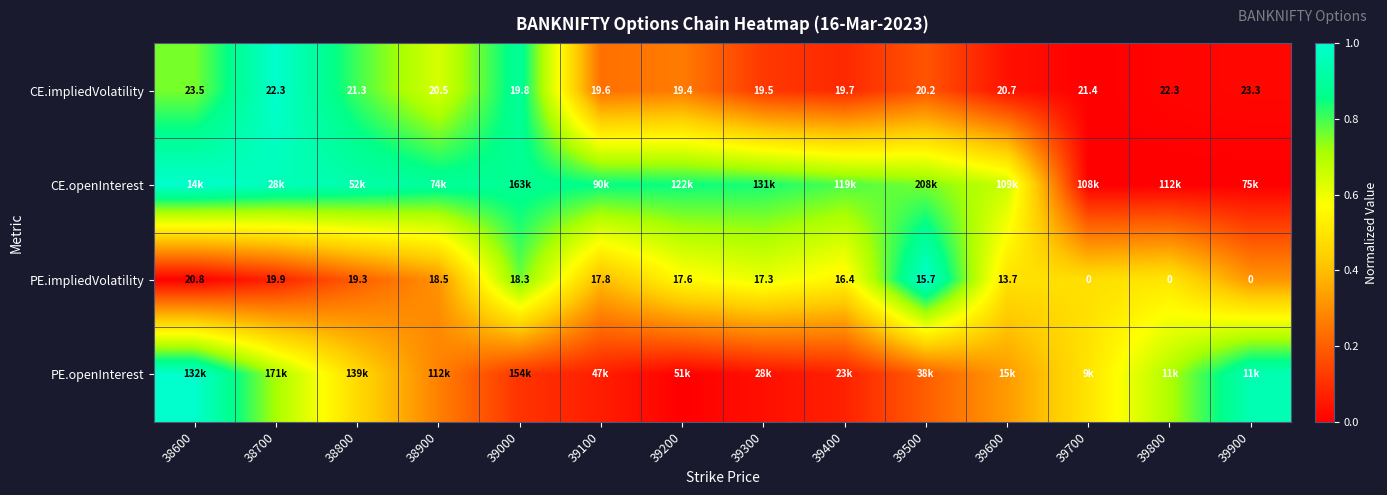

What is the difference between the maximum and minimum values in the CE.impliedVolatility series?

1.0